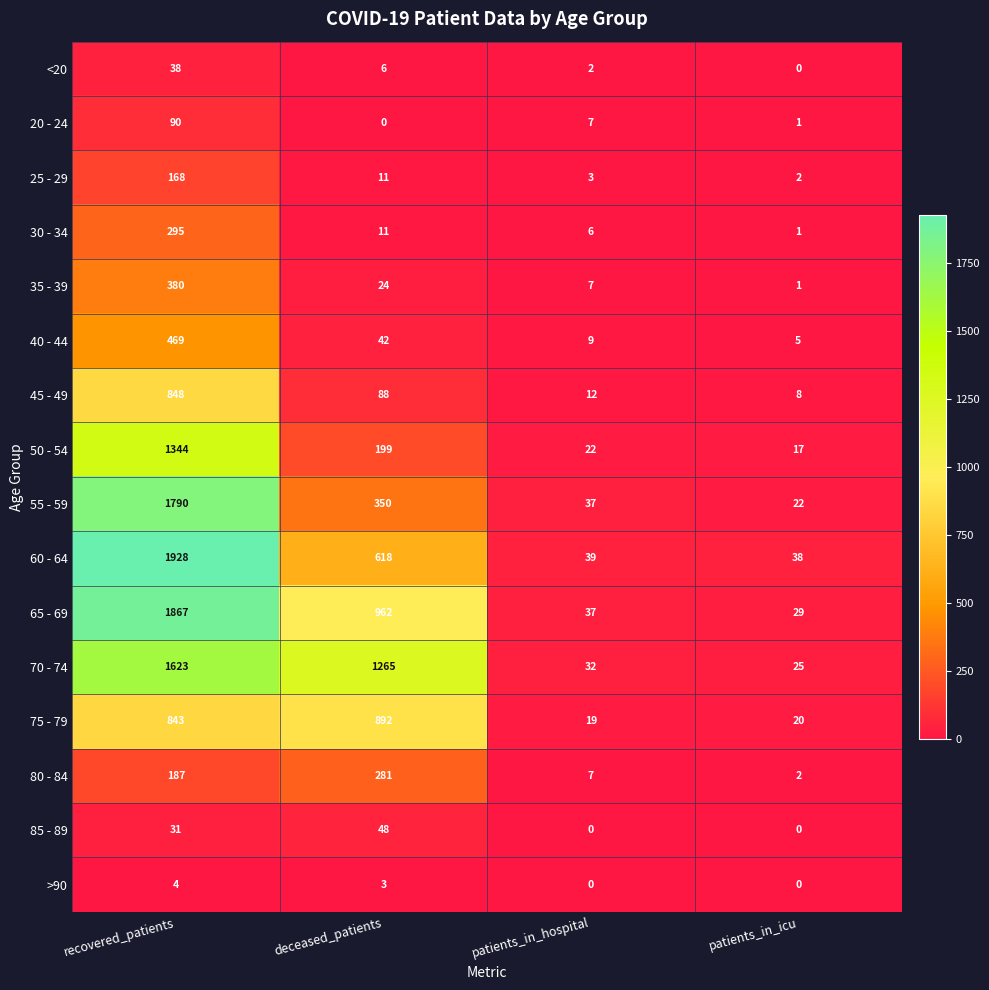

Where does the 50 - 54 series first go above 199?

recovered_patients